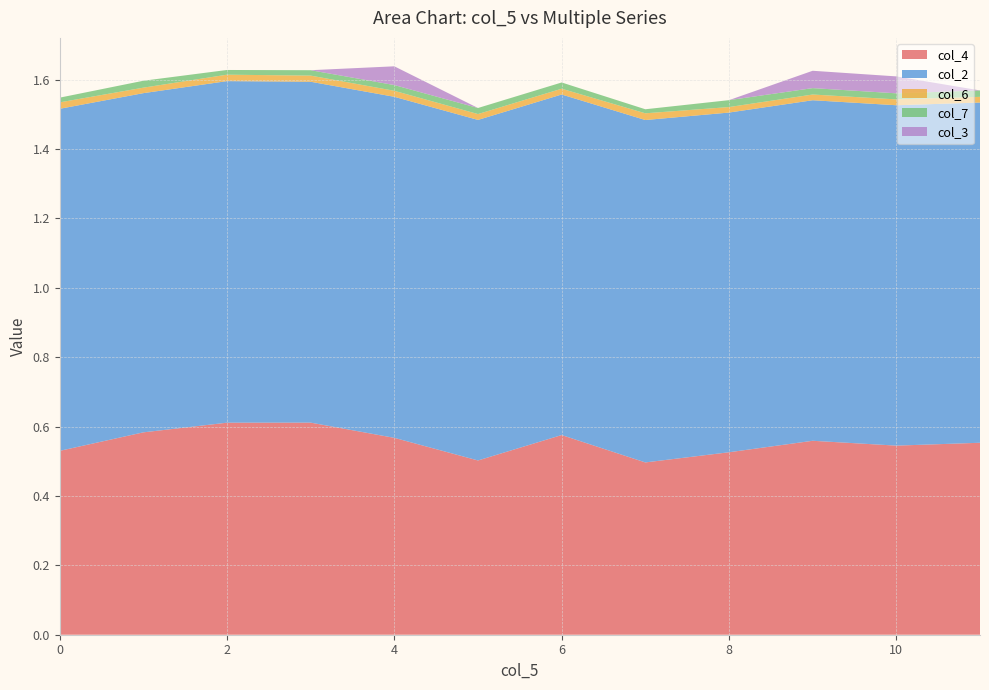

Reading right to left, list all the values displayed in this chart.

col_4: 0.6	0.5	0.6	0.5	0.5	0.6	0.5	0.6	0.6	0.6	0.6	0.5
col_2: 1.0	1.0	1.0	1.0	1.0	1.0	1.0	1.0	1.0	1.0	1.0	1.0
col_6: 0.0	0.0	0.0	0.0	0.0	0.0	0.0	0.0	0.0	0.0	0.0	0.0
col_7: 0.0	0.0	0.0	0.0	0.0	0.0	0.0	0.0	0.0	0.0	0.0	0.0
col_3: 0.0	0.0	0.1	0.0	0.0	0.0	0.0	0.1	0.0	0.0	0.0	0.0